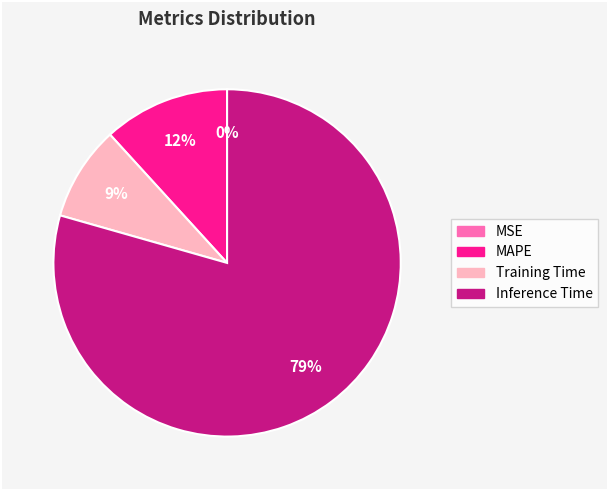

Does any single category account for the majority?

Yes